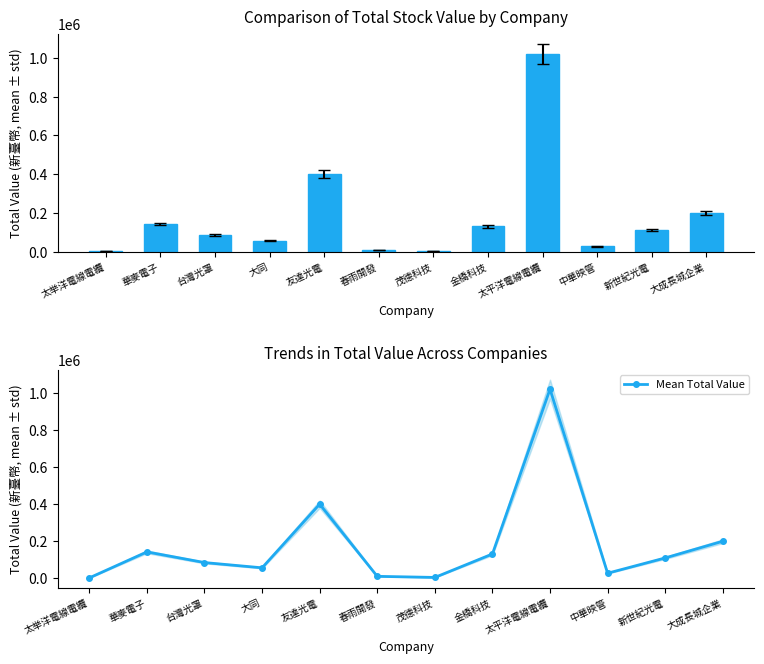

What is the label of the 5th bar from the right?

金橋科技